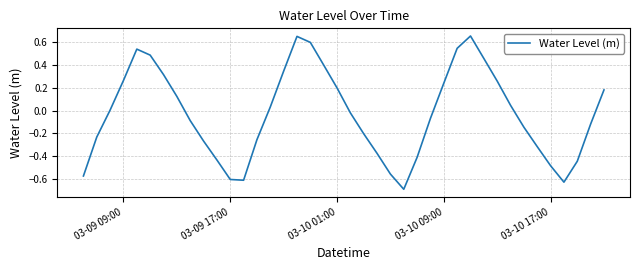

What is the minimum value shown in the chart?

-0.7